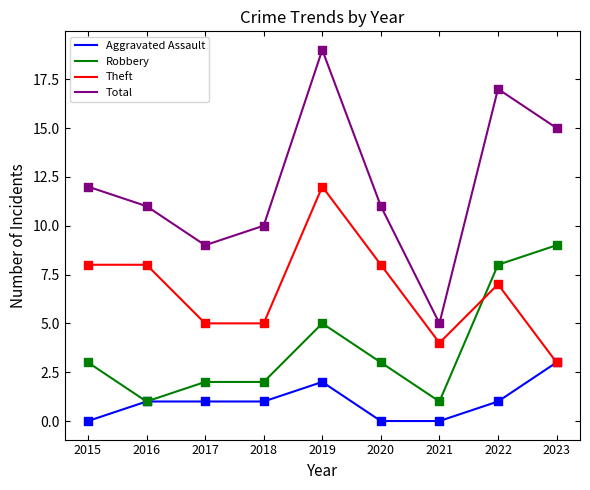

What is the difference between the highest and lowest values at 2022?

16